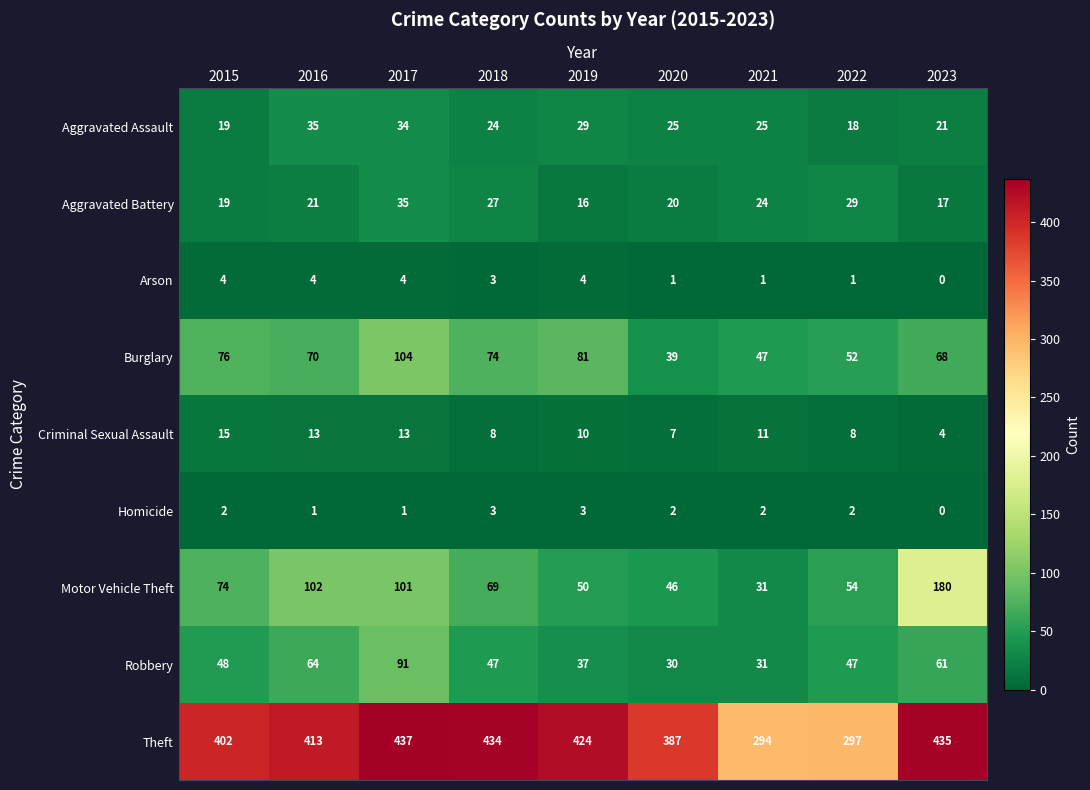

Rank the categories by Motor Vehicle Theft value from highest to lowest.

2023, 2016, 2017, 2015, 2018, 2022, 2019, 2020, 2021